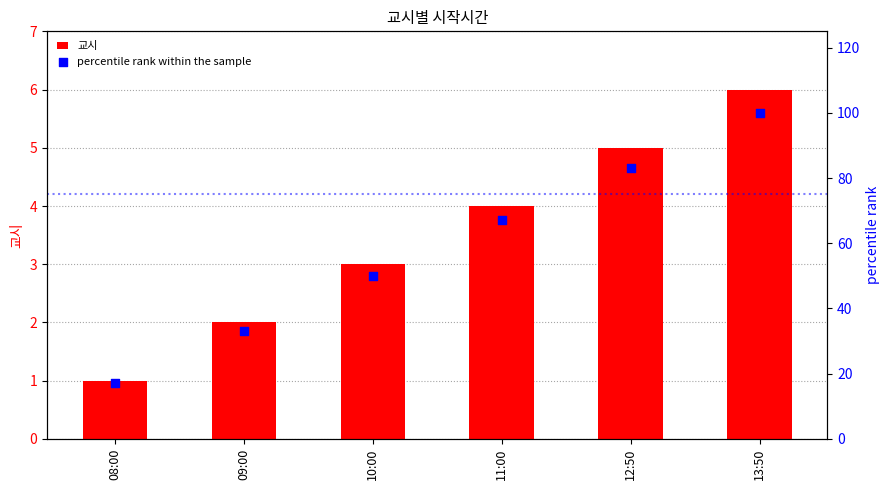

Is the value of percentile rank within the sample at 12:50 greater than the value of 교시 at 11:00?

Yes